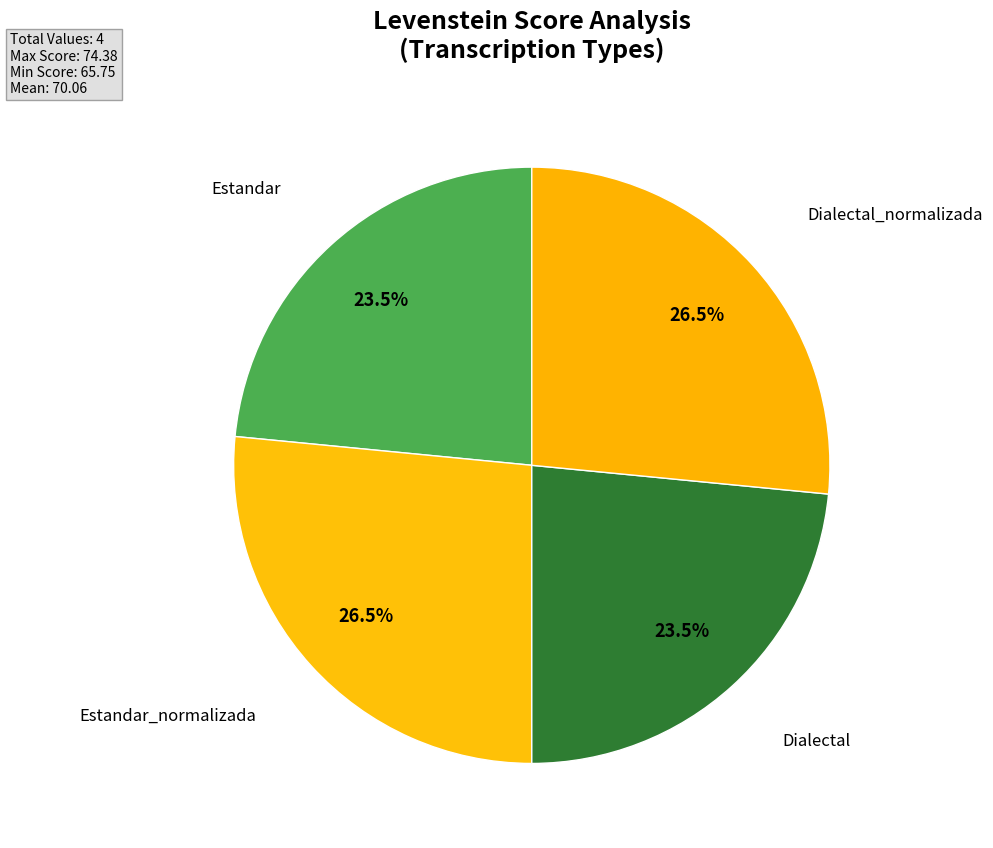

How many segments does this pie chart have?

4